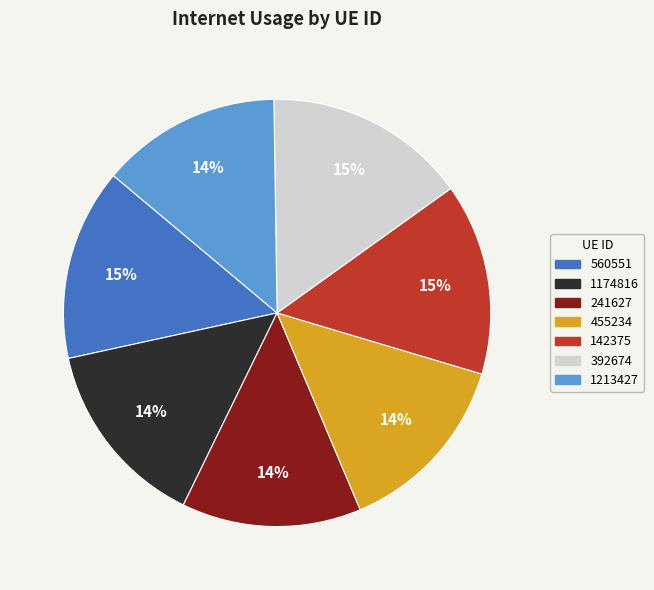

To the nearest percent, what portion does 1174816 represent?

14%